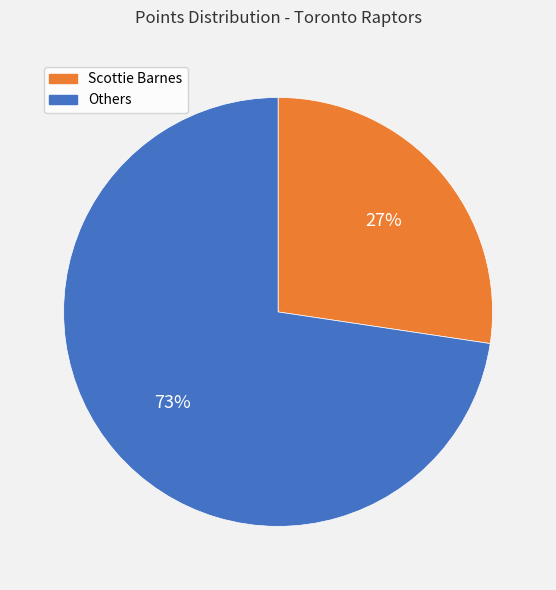

Rank the categories by value from highest to lowest.

Others, Scottie Barnes